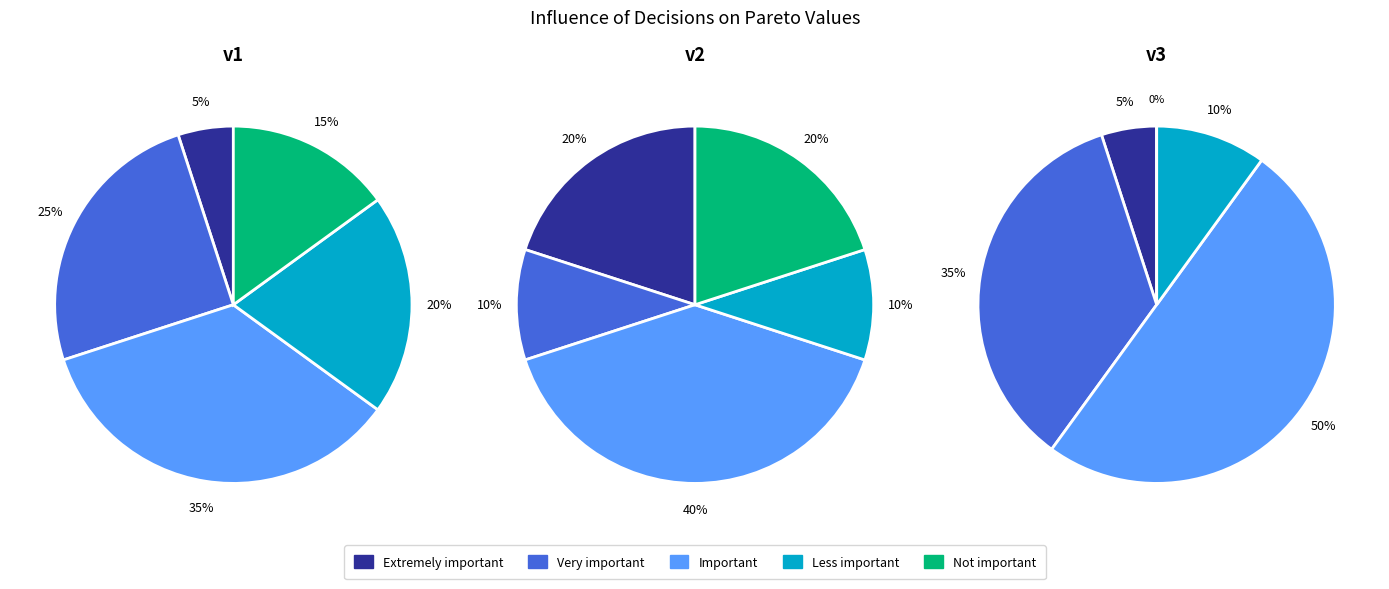

Does any single category account for the majority?

No